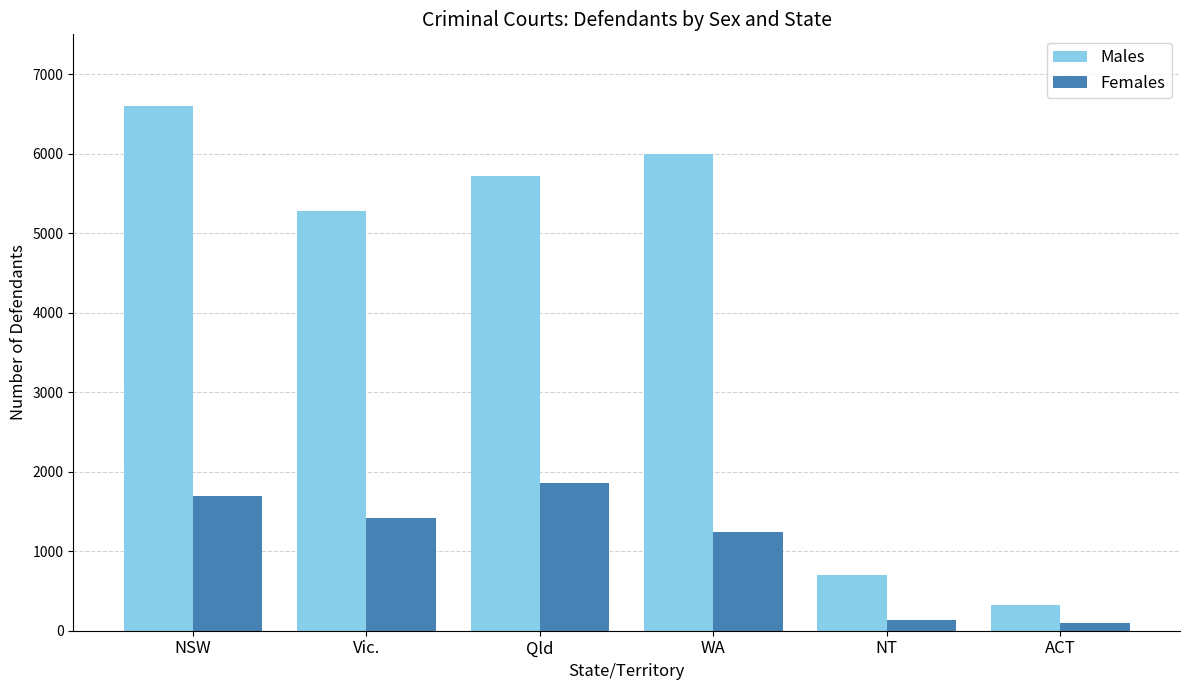

How many distinct data groups are displayed?

2